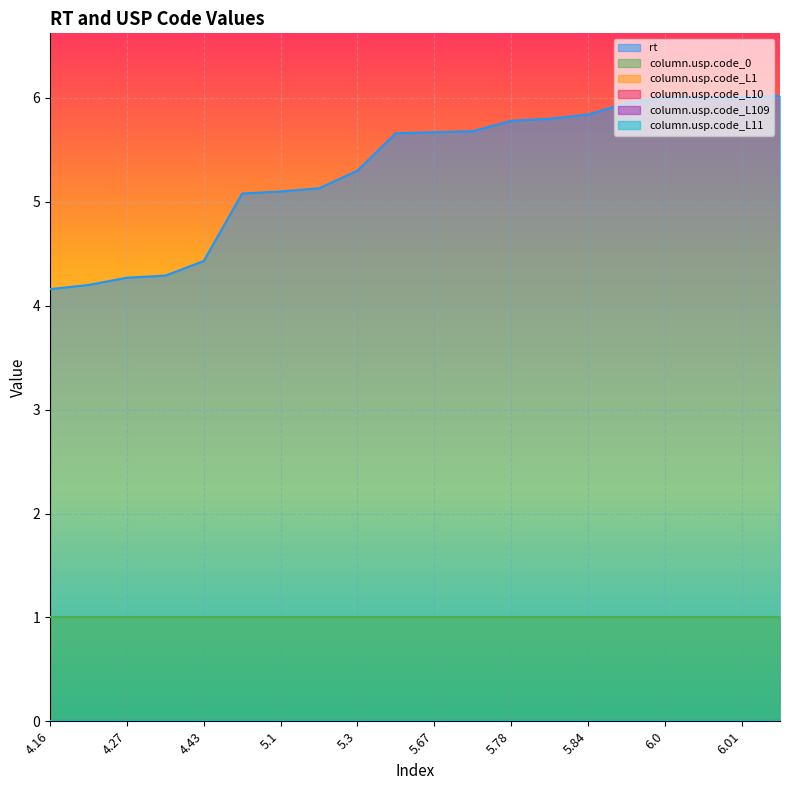

At which category is the sum across all series the highest?

6.02